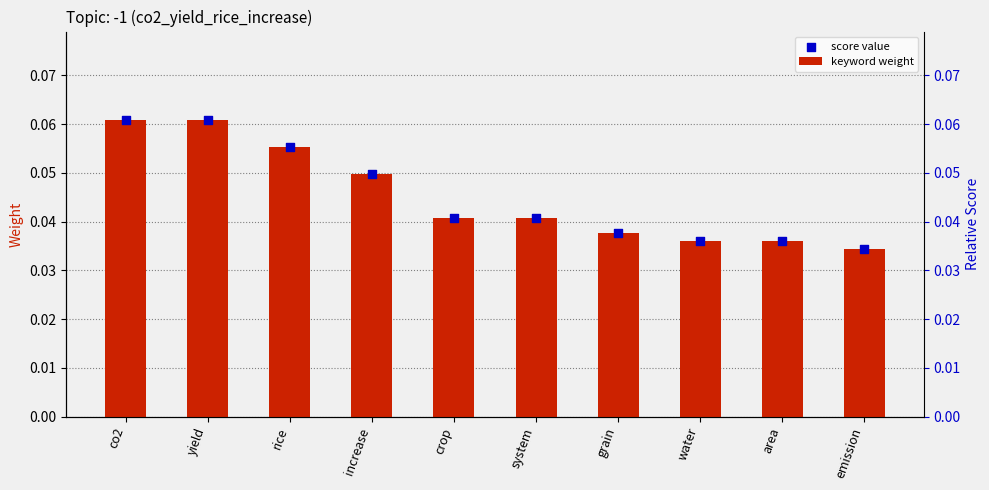

What are all the series names shown in the legend?

keyword weight, score value